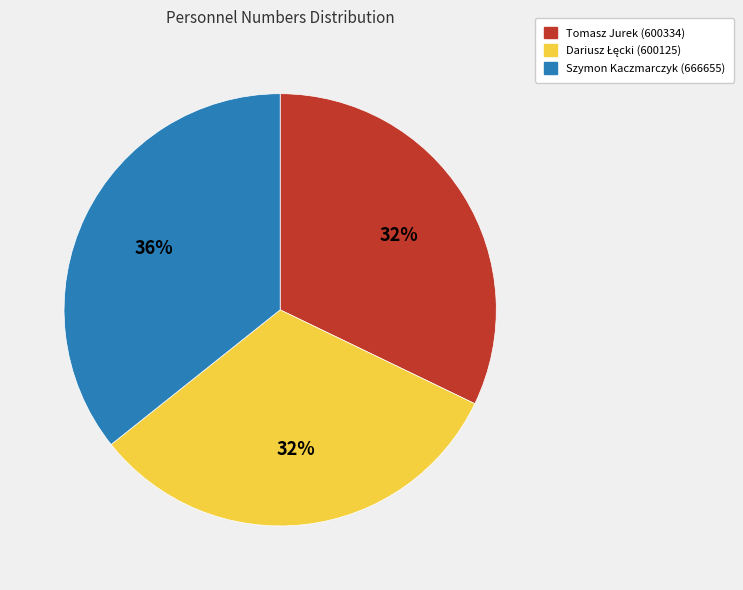

How many slices are in this pie chart?

3